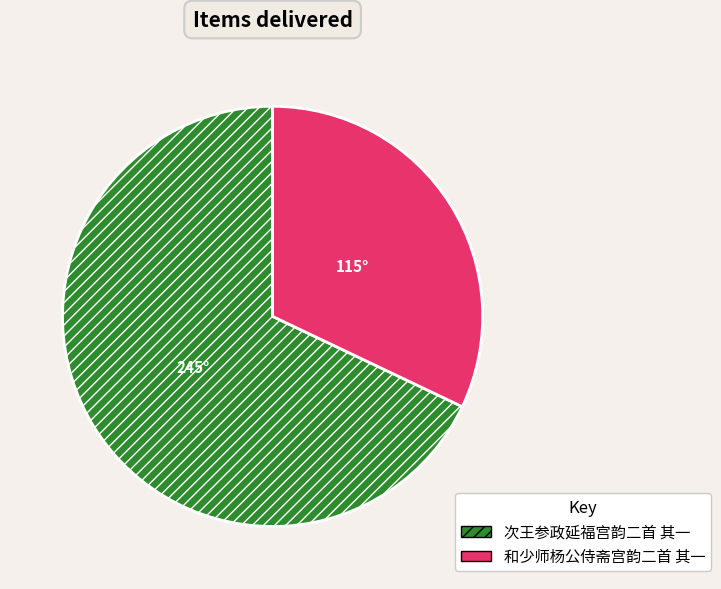

The 次王参政延福宫韵二首 其一 slice represents 68% of the pie. True or false?

True